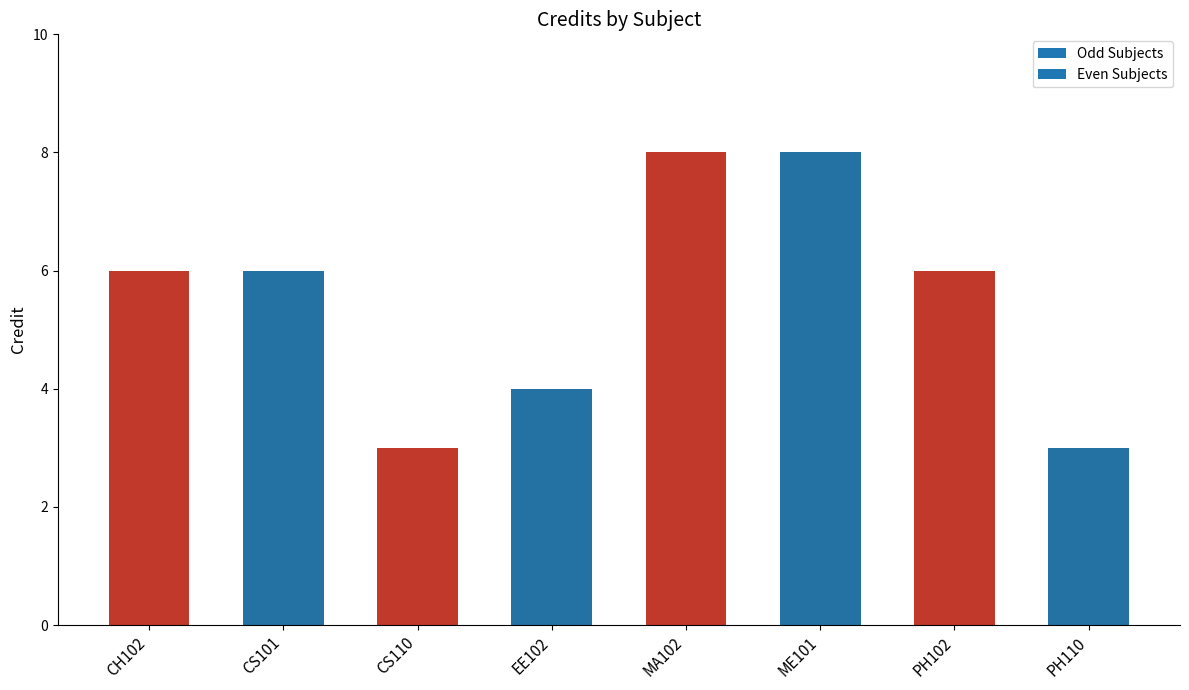

Reading left to right, extract all data points from this chart.

6	6	3	4	8	8	6	3